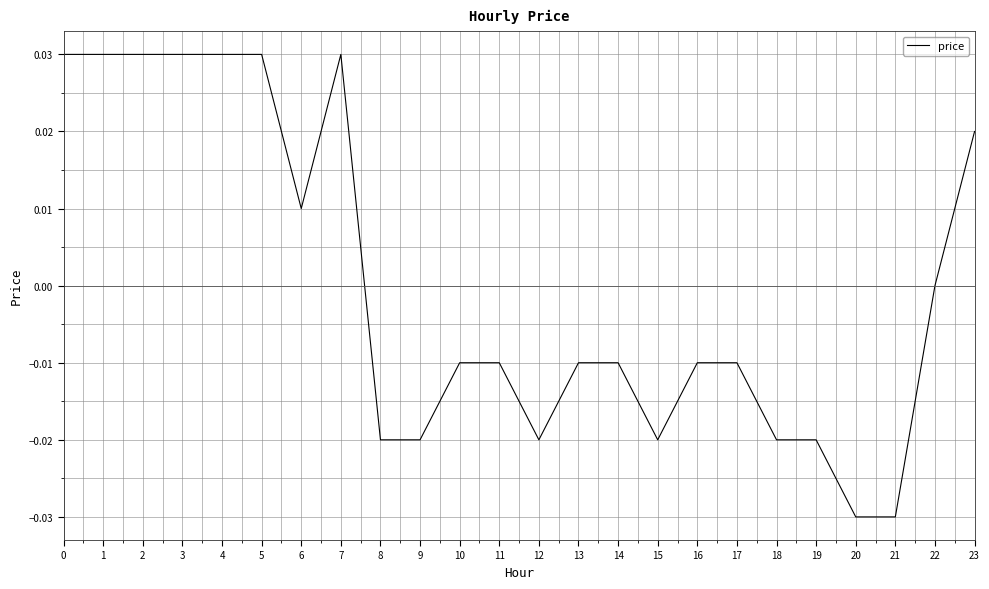

Which has a higher value, 10 or 4?

4